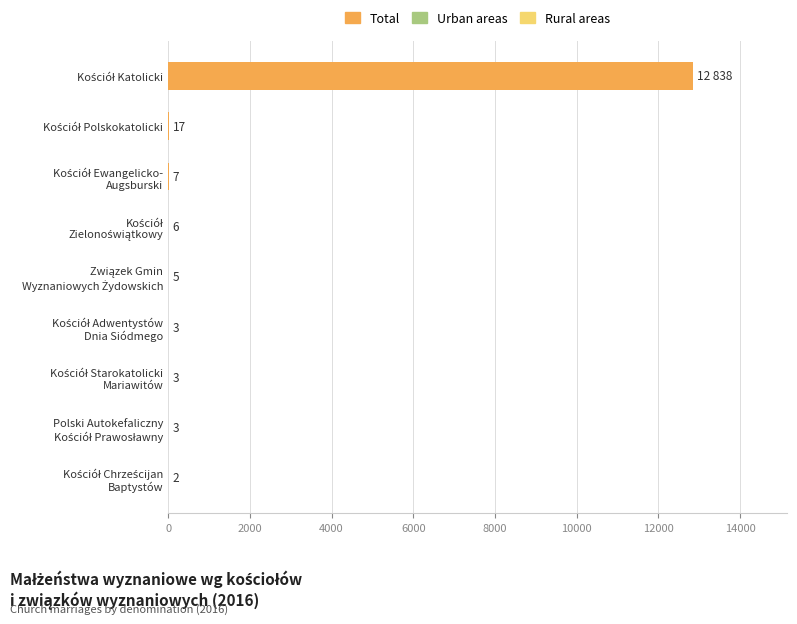

What is the greatest value displayed?

12838